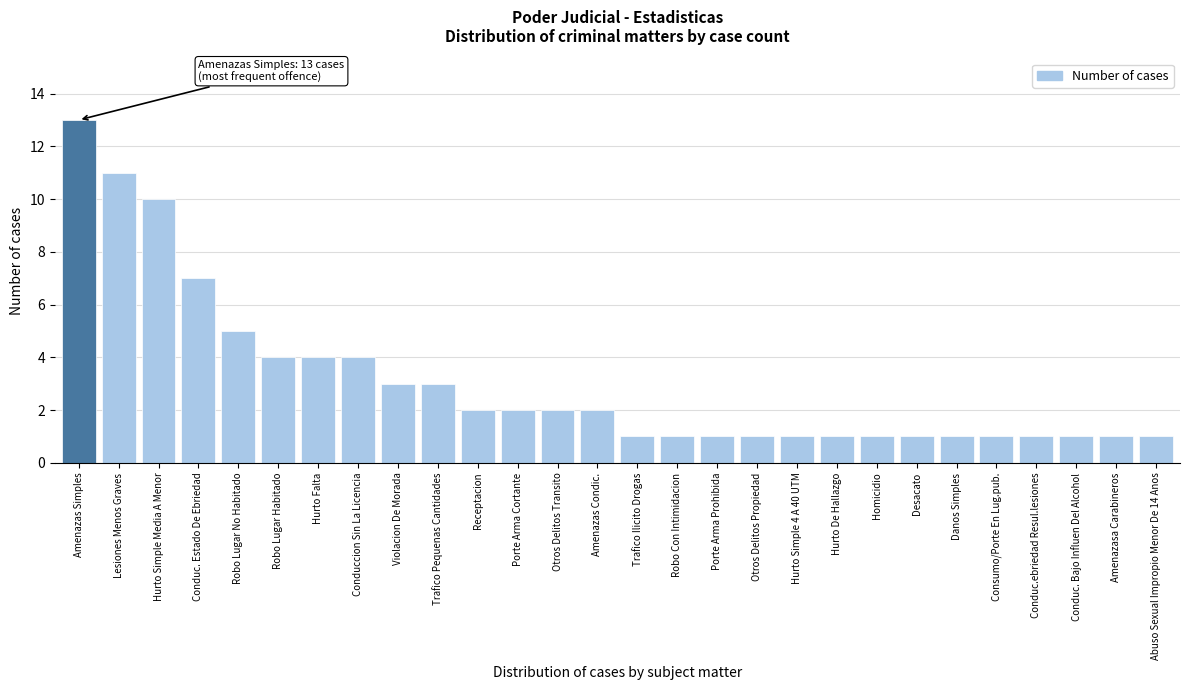

Reading left to right, what are all the values shown in this chart?

Amenazas Simples=13	Lesiones Menos Graves=11	Hurto Simple Media A Menor=10	Conduc. Estado De Ebriedad=7	Robo Lugar No Habitado=5	Robo Lugar Habitado=4	Hurto Falta=4	Conduccion Sin La Licencia=4	Violacion De Morada=3	Trafico Pequenas Cantidades=3	Receptacion=2	Porte Arma Cortante=2	Otros Delitos Transito=2	Amenazas Condic.=2	Trafico Ilicito Drogas=1	Robo Con Intimidacion=1	Porte Arma Prohibida=1	Otros Delitos Propiedad=1	Hurto Simple 4 A 40 UTM=1	Hurto De Hallazgo=1	Homicidio=1	Desacato=1	Danos Simples=1	Consumo/Porte En Lug.pub.=1	Conduc.ebriedad Resul.lesiones=1	Conduc. Bajo Influen Del Alcohol=1	Amenazasa Carabineros=1	Abuso Sexual Impropio Menor De 14 Anos=1